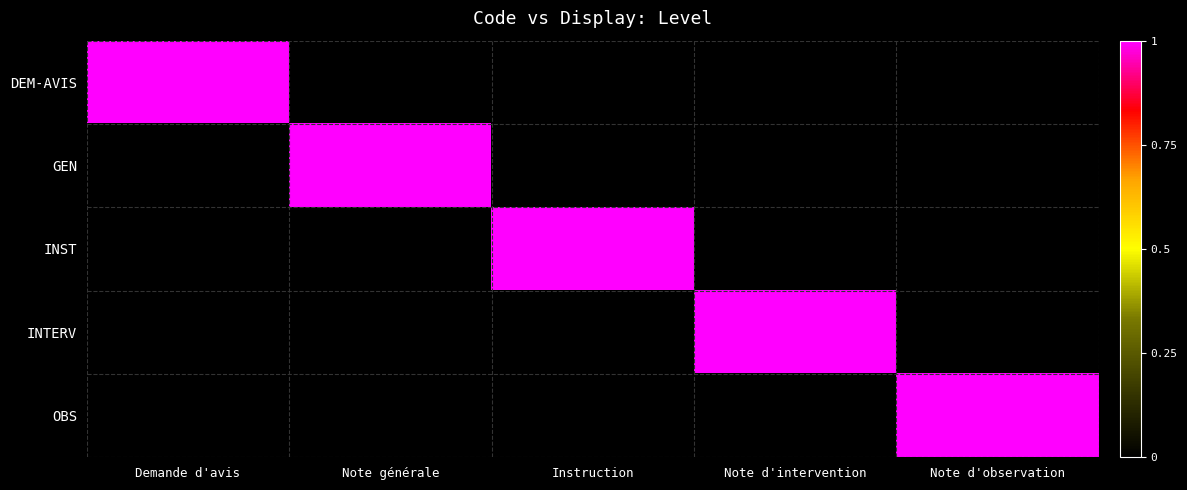

What is the maximum value shown in the chart?

1